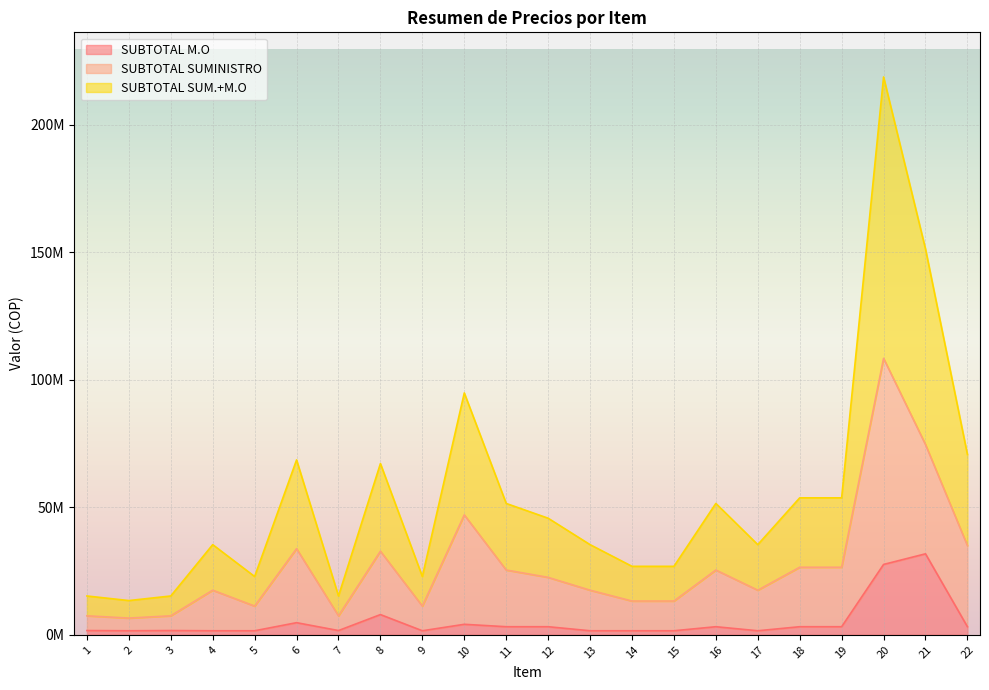

Which series changed the most between 9 and 19?

SUBTOTAL SUM.+M.O